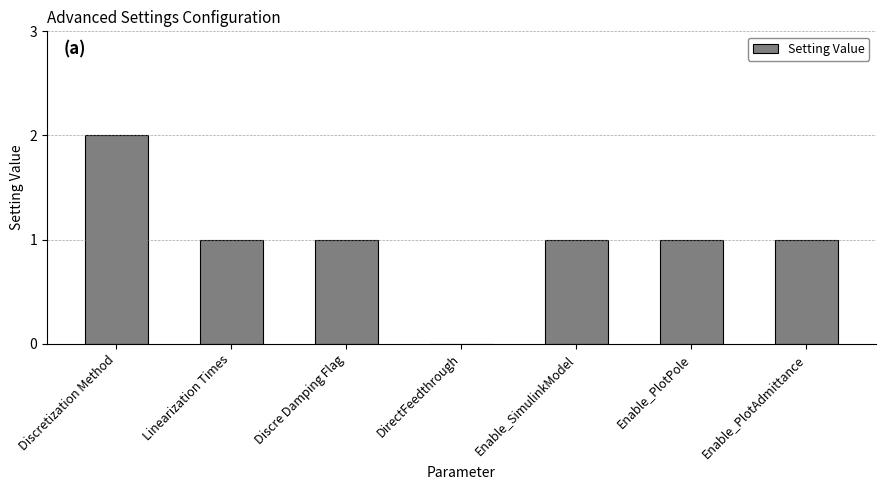

Reading left to right, extract all data points from this chart.

2	1	1	0	1	1	1